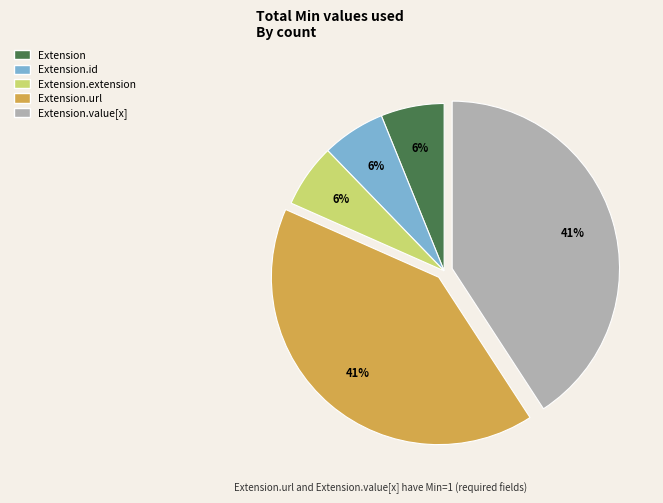

Count the number of slices in the pie.

5